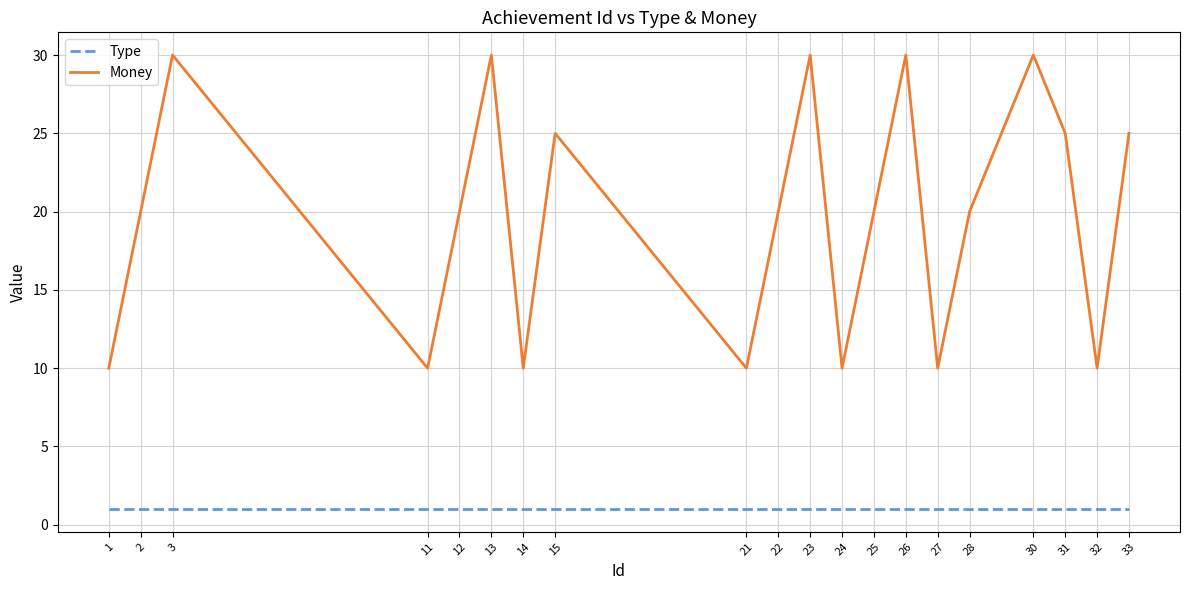

Is the value of Money at 1 greater than the value of Type at 27?

Yes